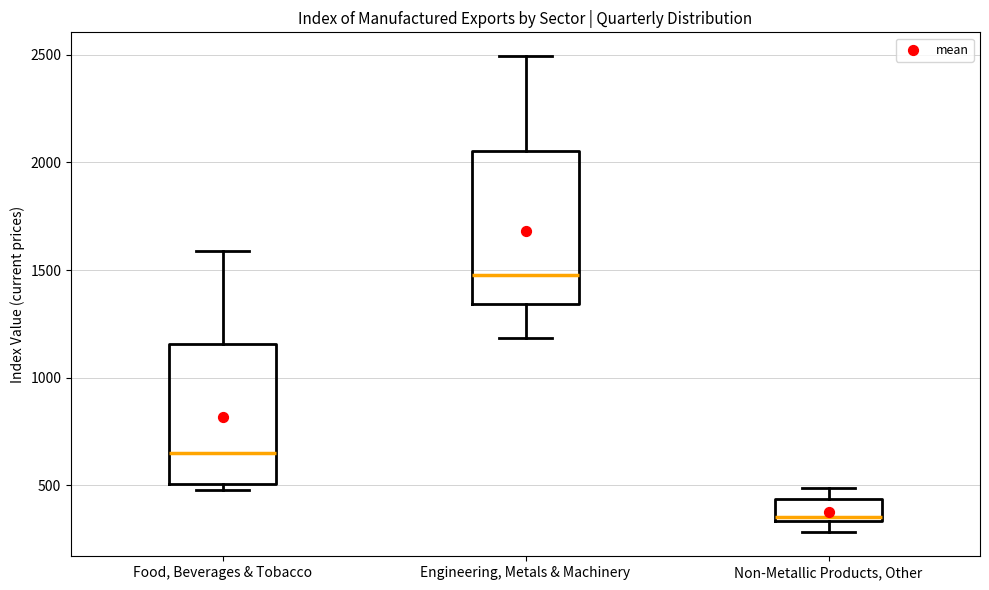

Reading left to right, read every box against the y-axis: the position of its median line, the range the box covers, and the ends of its whiskers. The values are not printed on the chart, so give them approximately, as read against the axis.

Food, Beverages & Tobacco: median 650, box 500 to 1150, whiskers 500 (just below the box's lower edge) to 1600
Engineering, Metals & Machinery: median 1500, box 1350 to 2050, whiskers 1200 to 2500
Non-Metallic Products, Other: median 350 (just above the box's lower edge), box 350 to 450, whiskers 300 to 500